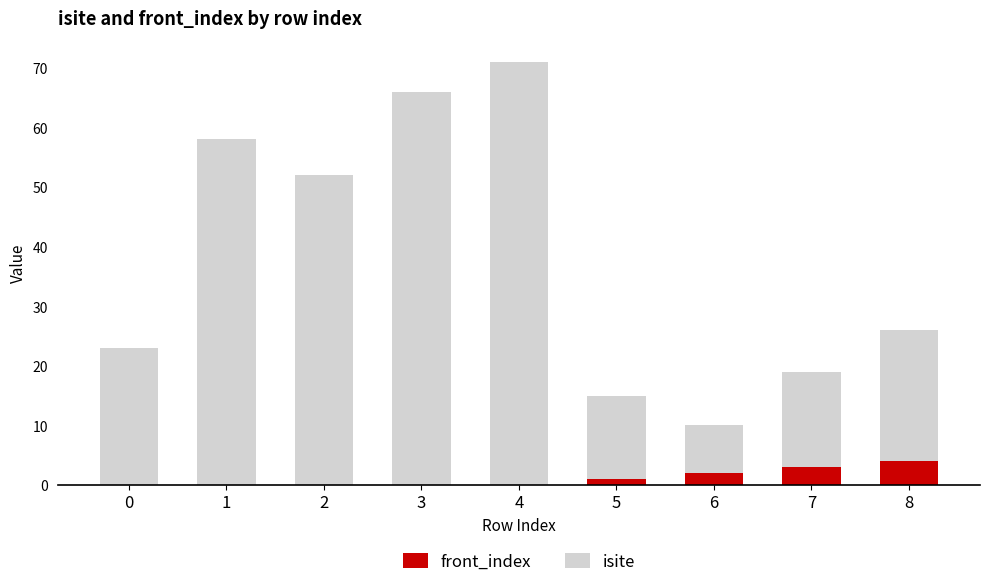

Is it true that front_index equals 0 at 2?

True